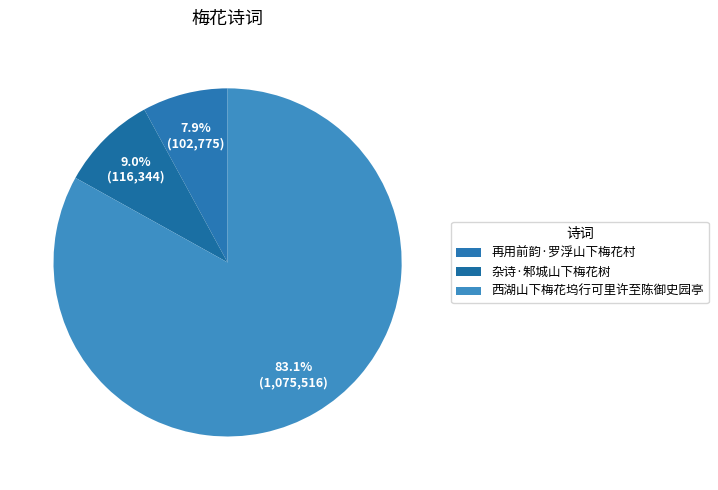

Does any single category account for the majority?

Yes